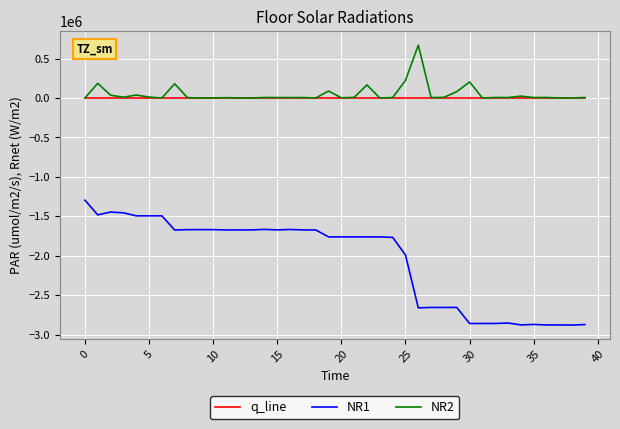

Rank the series by their maximum value, from lowest to highest.

NR1, q_line, NR2